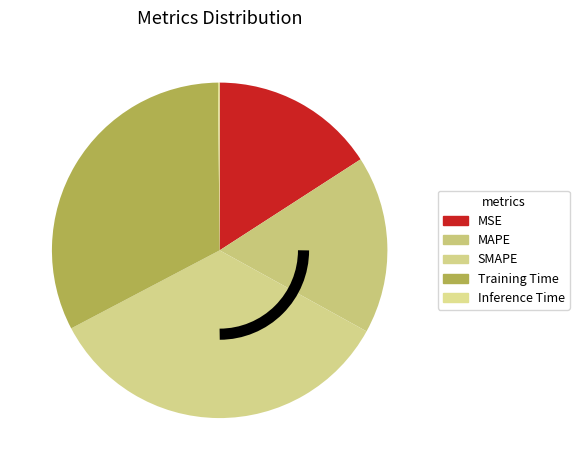

What percentage is NOT represented by Training Time?

67.5%